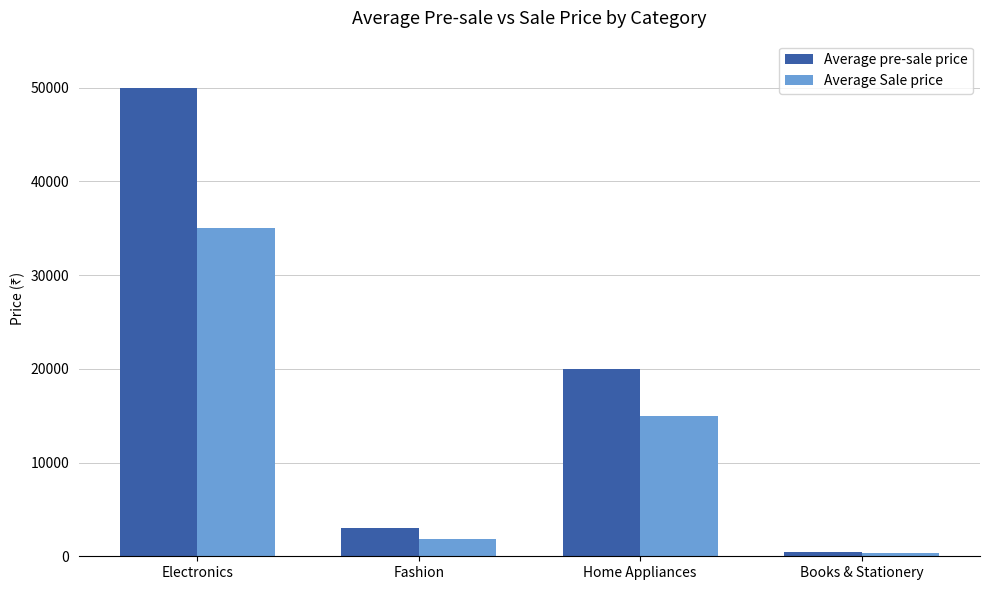

How many categories are shown in the chart?

4